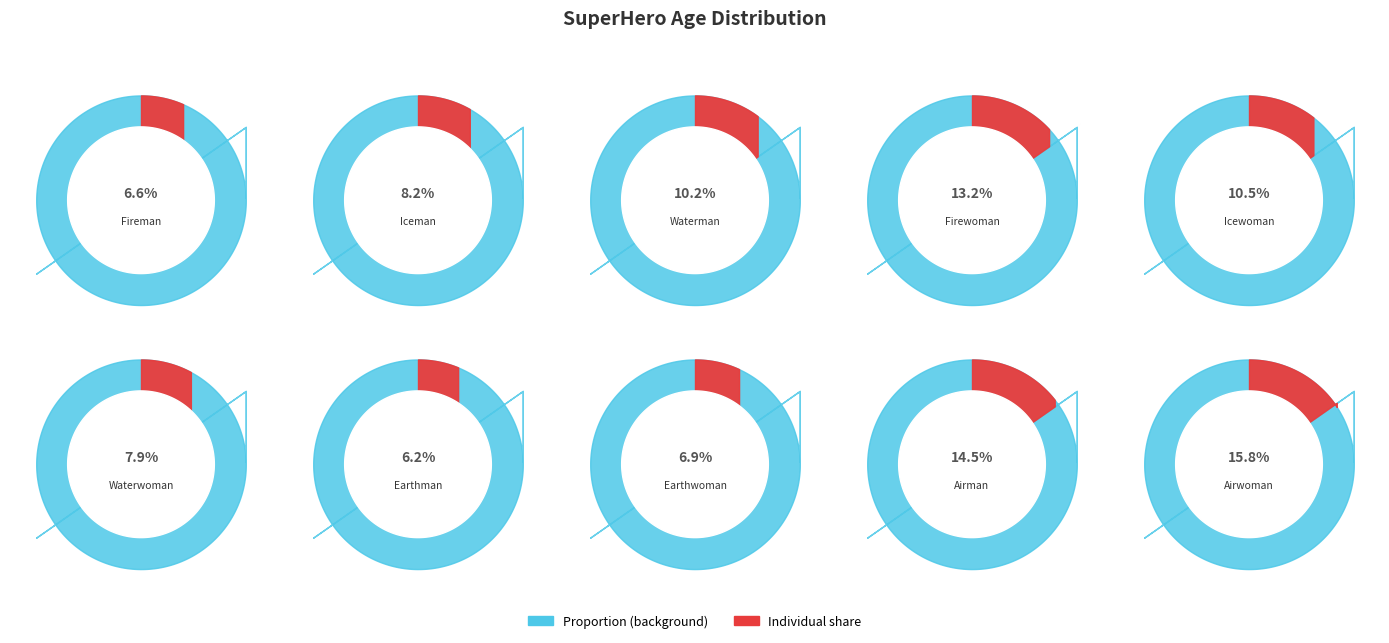

Which category has the smallest portion of the pie?

Earthman